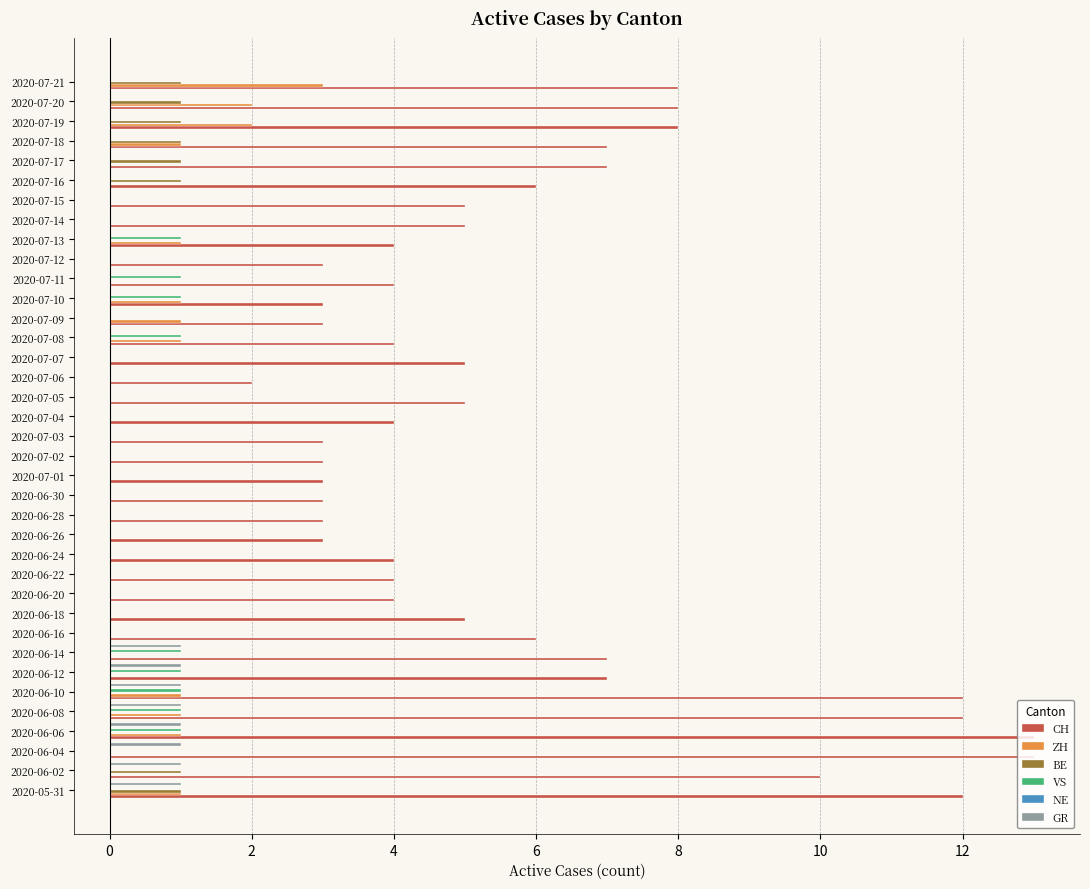

What is the sum of all CH values?

218